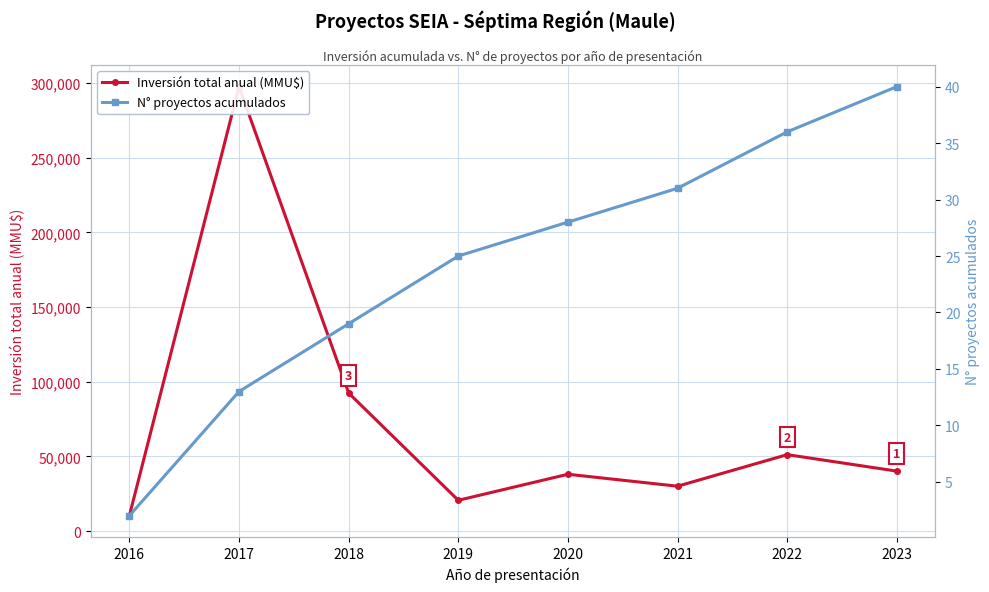

Which series changed the most between 2018 and 2019?

Inversión total anual (MMU$)